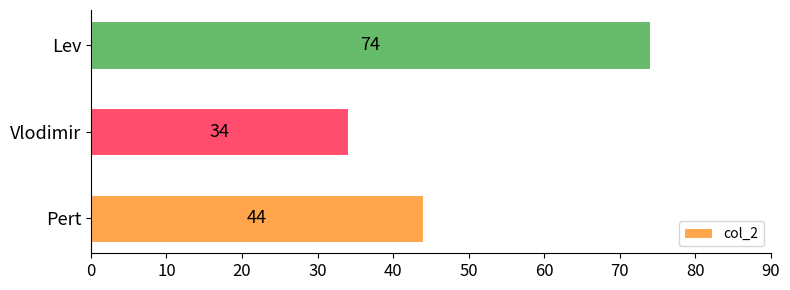

List the labels in order of value, largest first.

Lev, Pert, Vlodimir